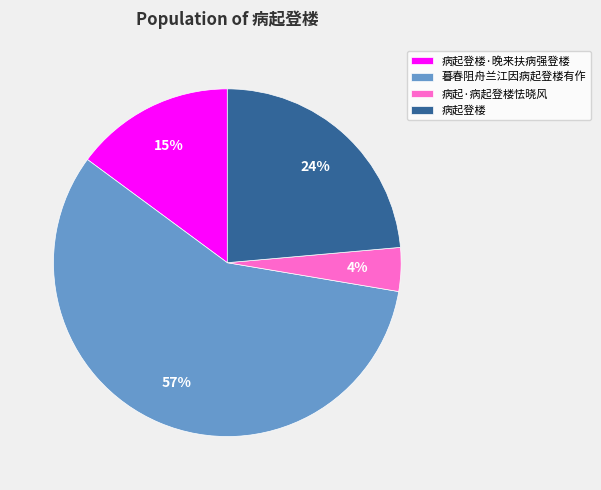

How many segments does this pie chart have?

4